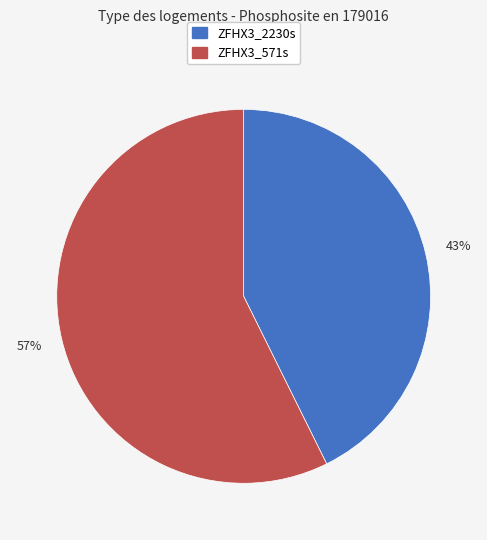

Which slice is the smallest?

ZFHX3_2230s